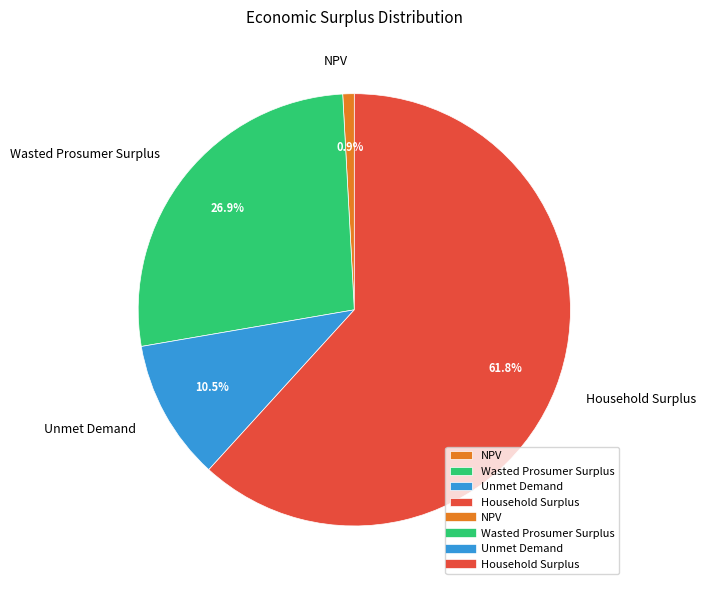

To the nearest percent, what is the combined percentage of Unmet Demand and NPV?

11%